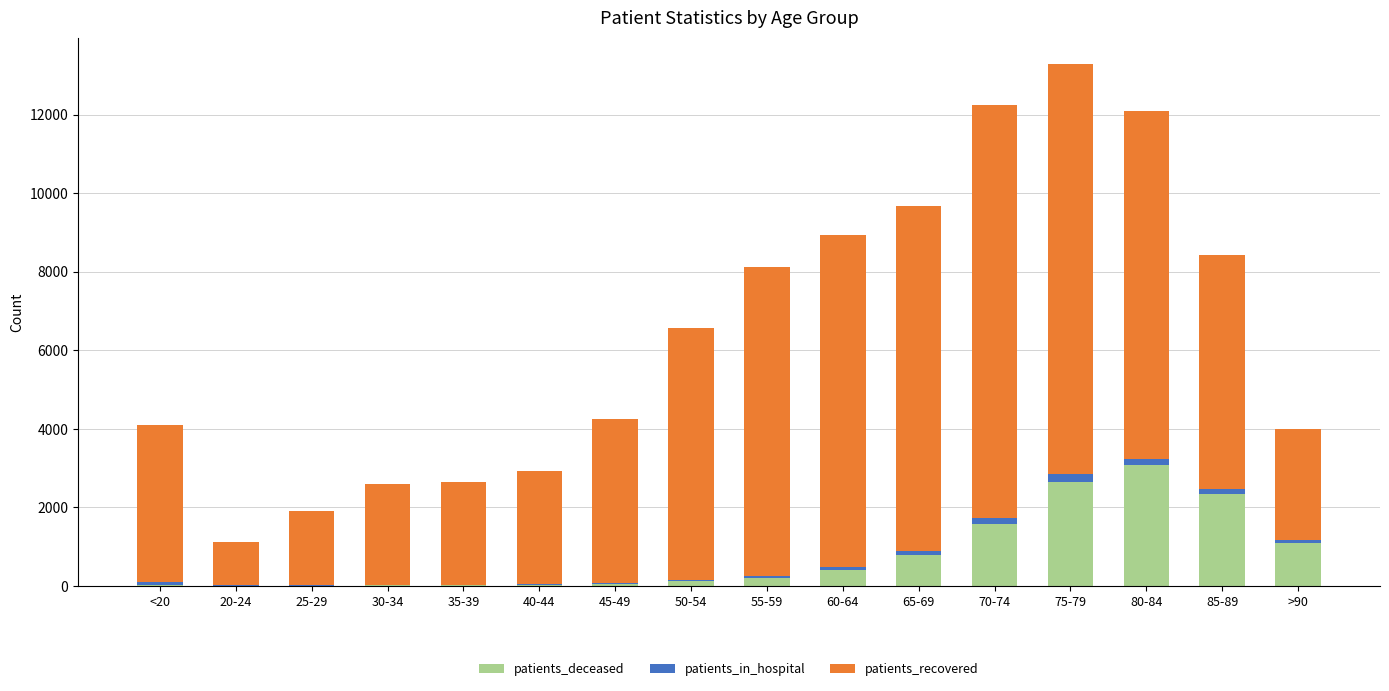

How many data points does each series have?

16